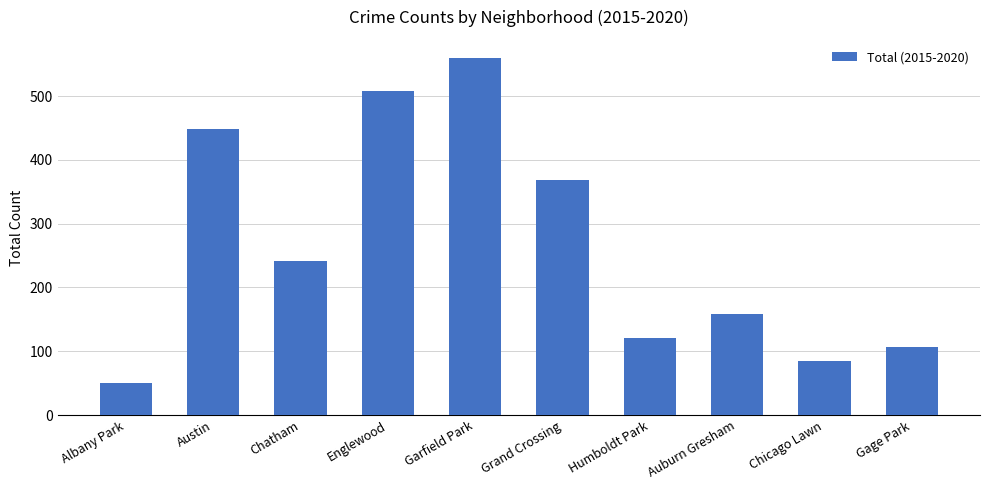

Reading left to right, extract all data points from this chart.

Albany Park=50	Austin=449	Chatham=242	Englewood=508	Garfield Park=560	Grand Crossing=368	Humboldt Park=120	Auburn Gresham=158	Chicago Lawn=84	Gage Park=107